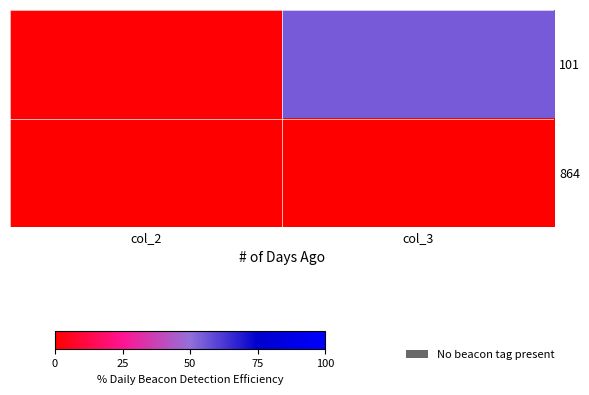

What is the difference between the highest and lowest values at col_3?

55